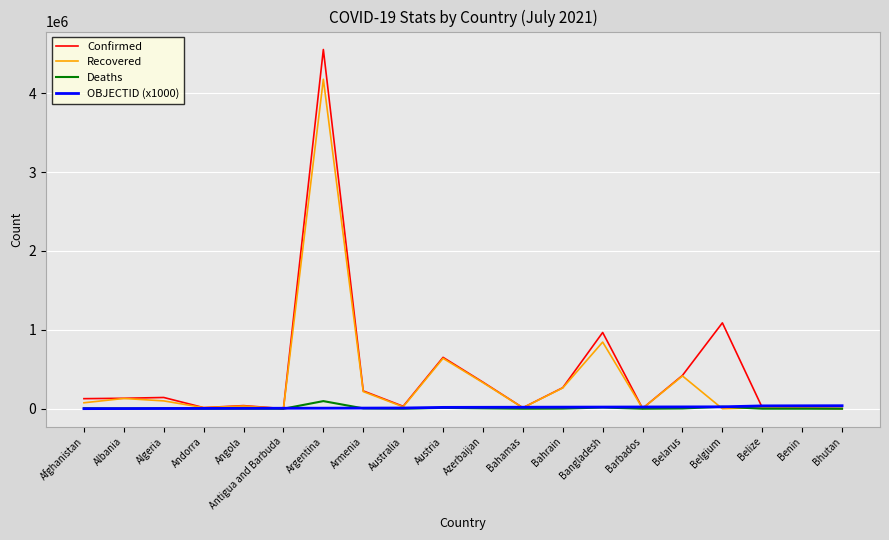

True or false: Confirmed has a value of 266685 at Bahrain.

True